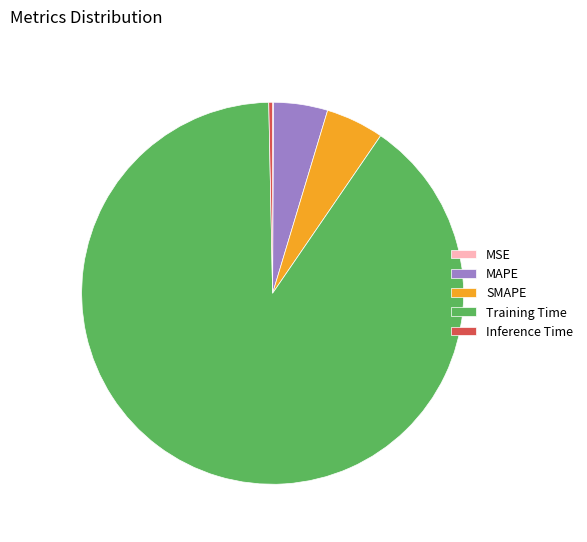

Which has a higher value, Training Time or Inference Time?

Training Time